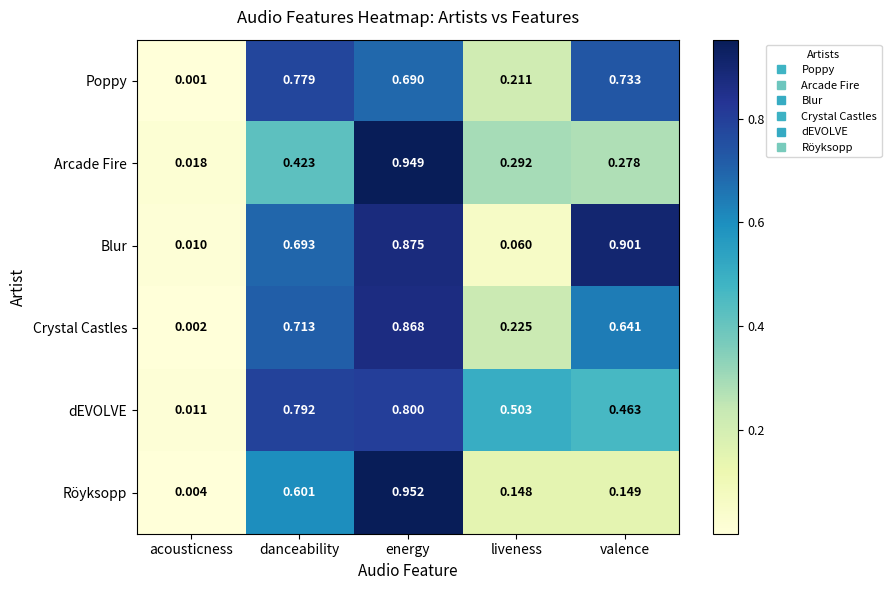

List the series in order of their peak value, highest first.

Röyksopp, Arcade Fire, Blur, Crystal Castles, dEVOLVE, Poppy